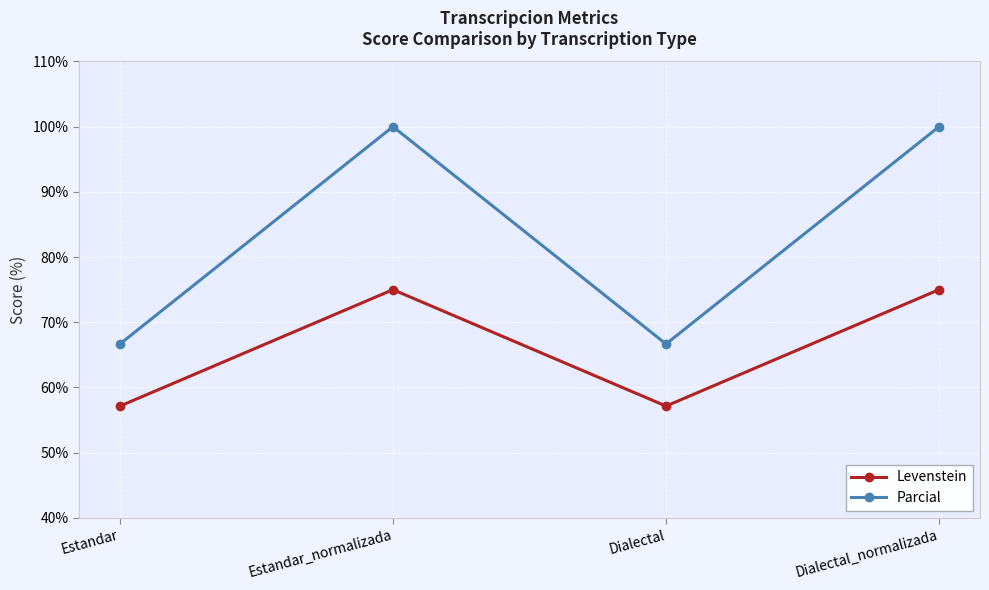

What is the maximum value shown in the chart?

100.0